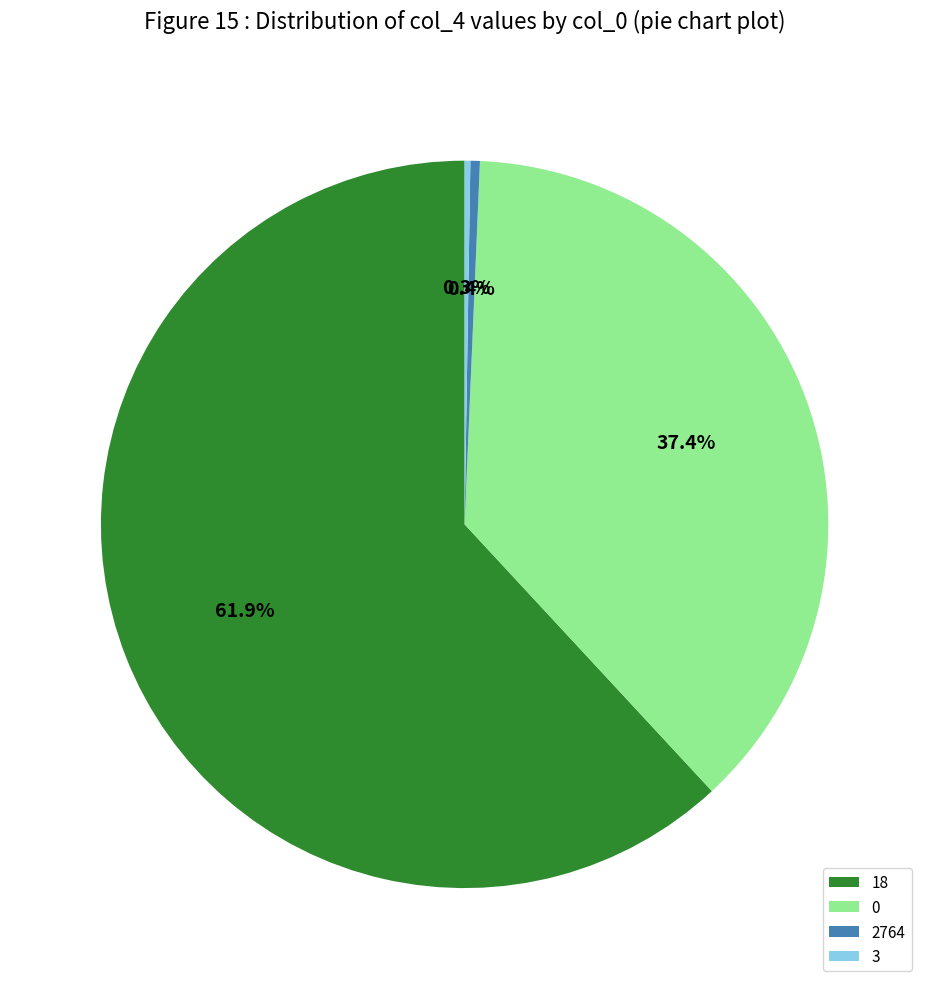

Which category accounts for the majority?

18